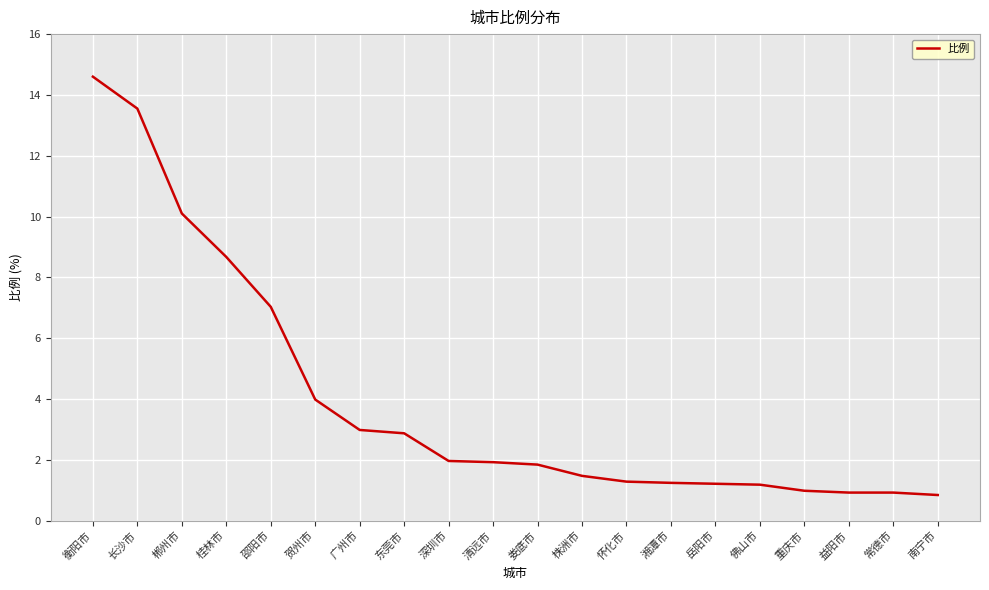

Which category has the highest value across all series?

衡阳市